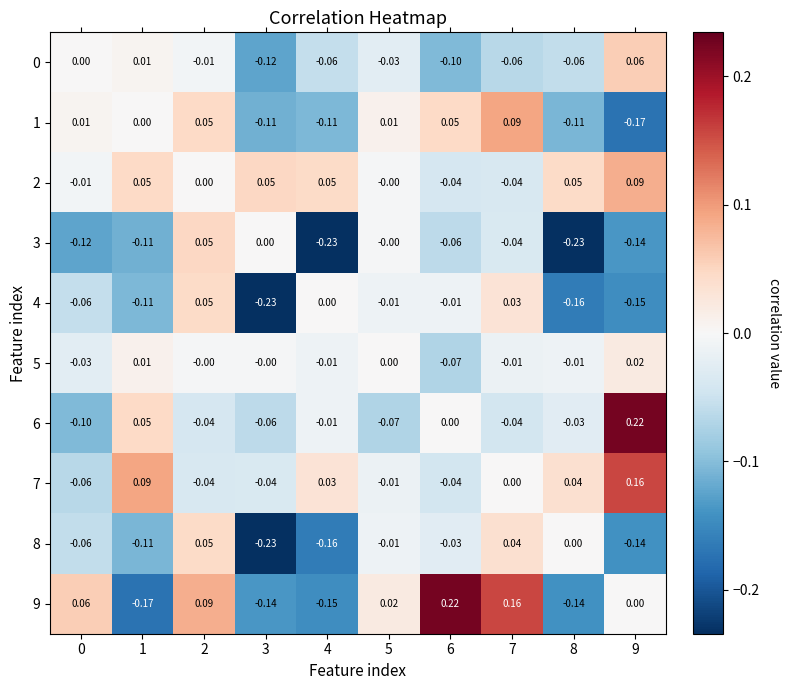

Which series has the largest total across all categories?

2